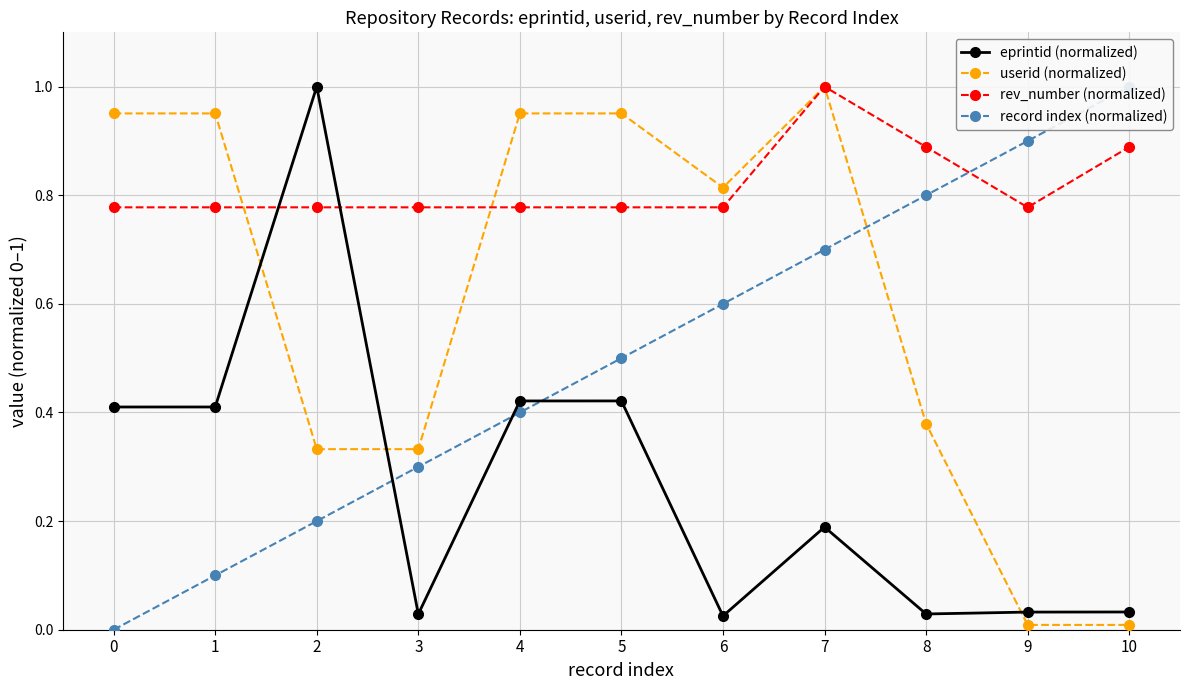

Which series has the widest spread of values?

record index (normalized)